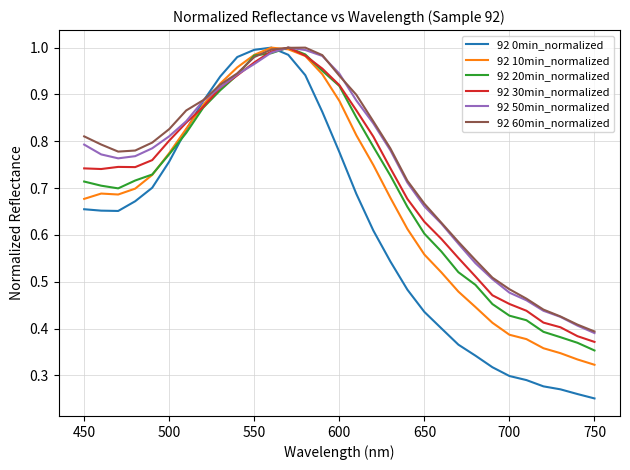

Which series has the widest spread of values?

92 0min_normalized